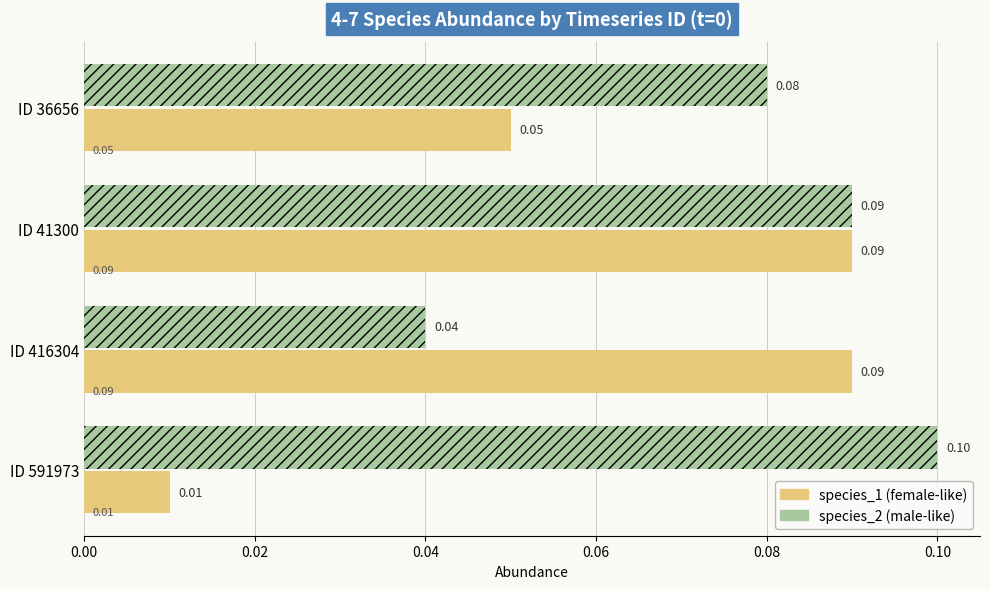

At which category is the sum across all series the highest?

ID 41300